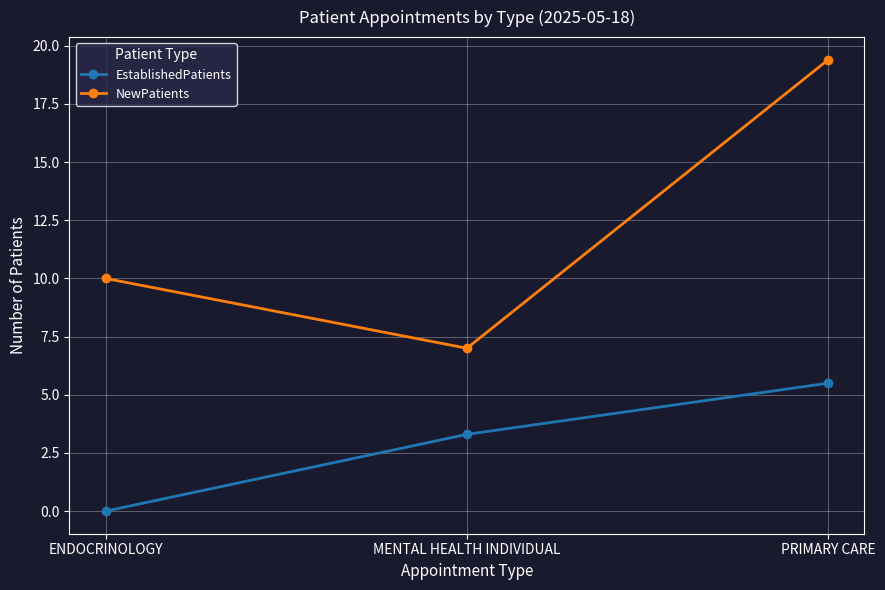

Which series has the widest spread of values?

NewPatients